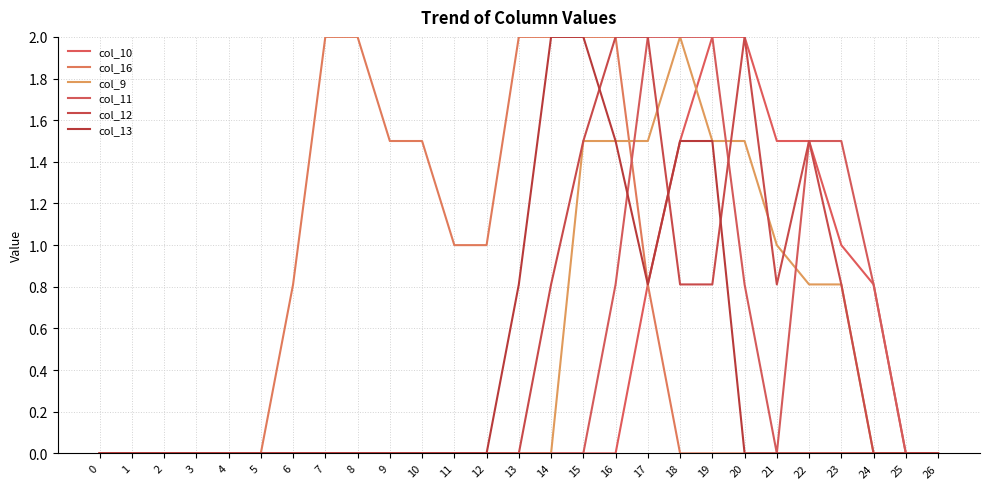

Is it true that col_11 equals 0.6 at 11?

False